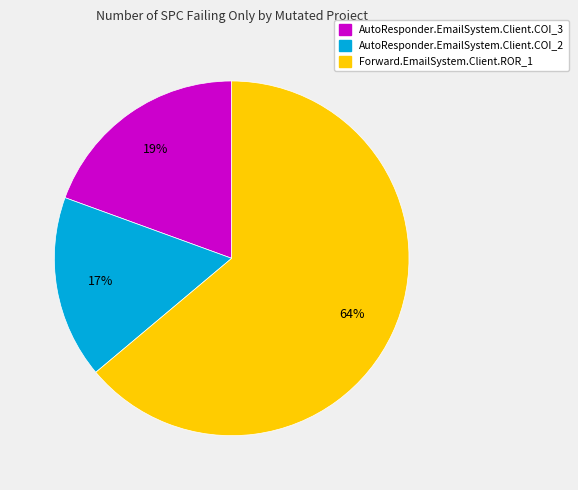

What is the smallest slice in the pie chart?

AutoResponder.EmailSystem.Client.COI_2